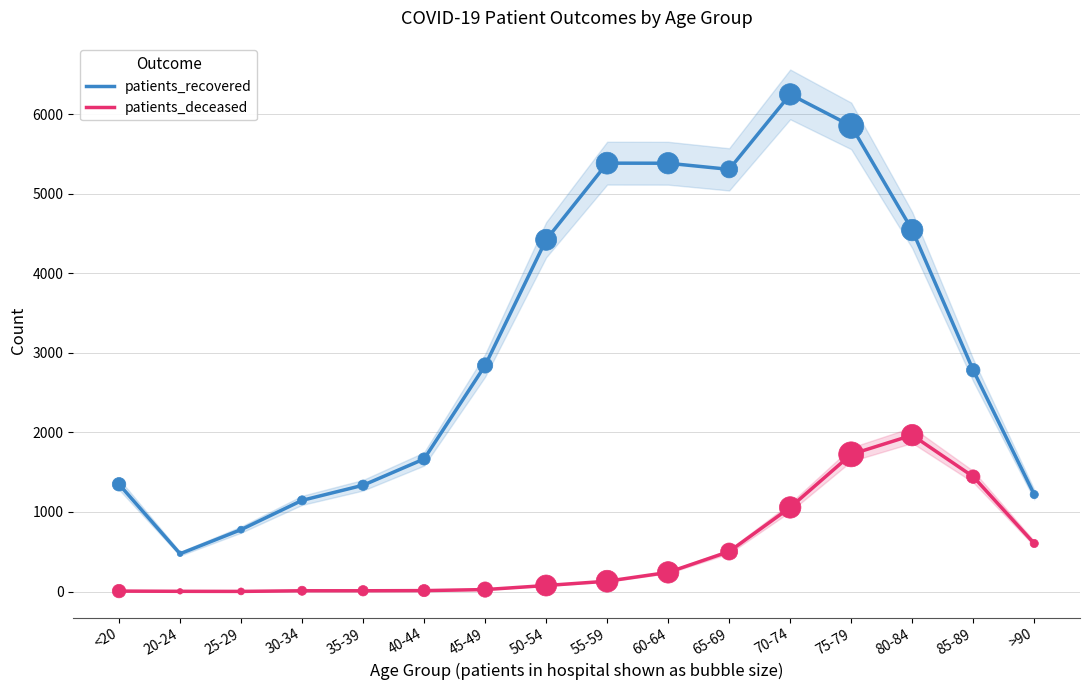

Which series reaches the minimum Y coordinate?

patients_deceased